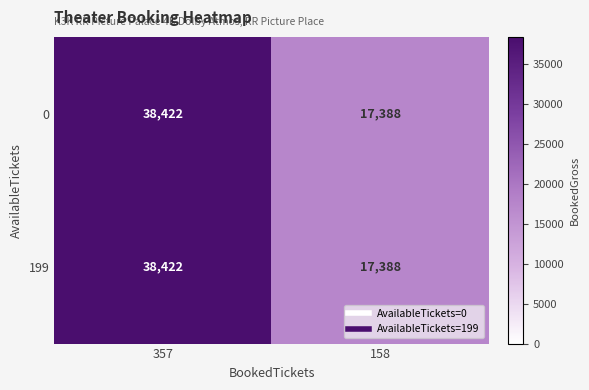

Reading left to right, transcribe all the data shown in this chart.

0: 357=38422	158=17388
199: 357=38422	158=17388